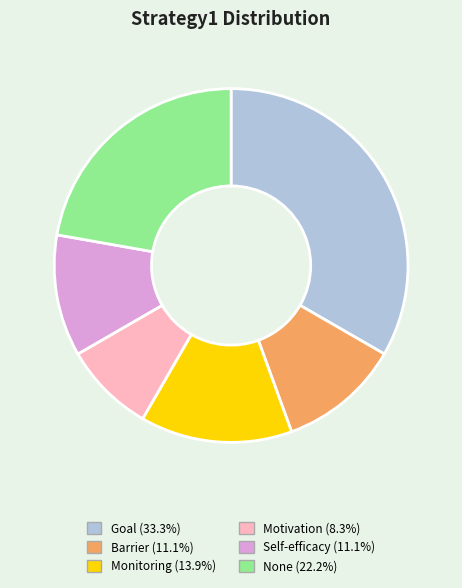

Which category has the smallest portion of the pie?

Motivation